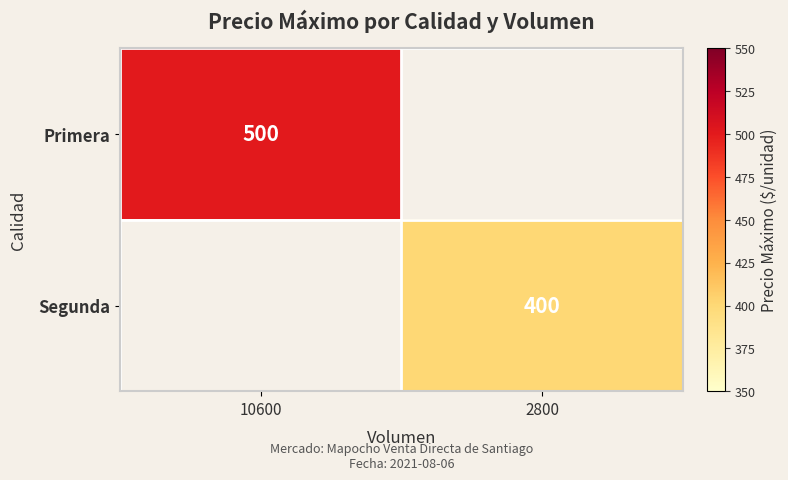

Is it true that Primera equals 500 at 10600?

True